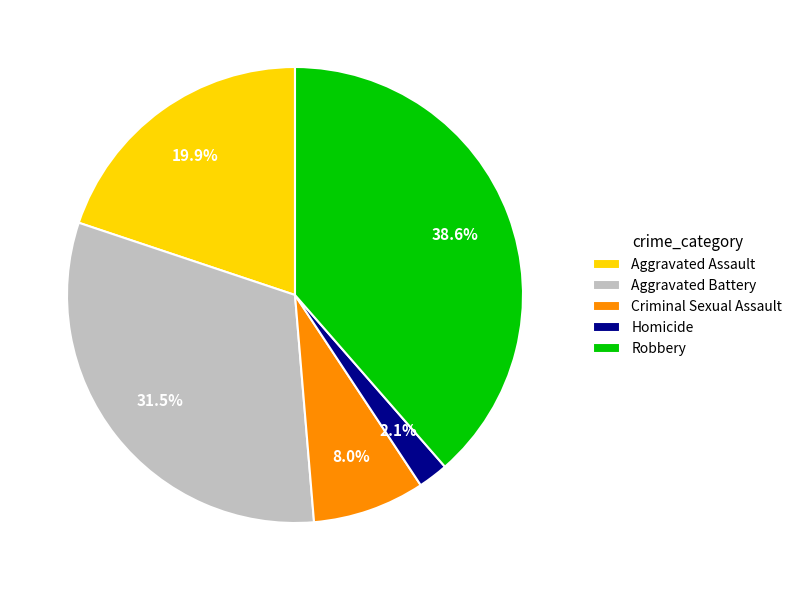

Which slice is the largest?

Robbery